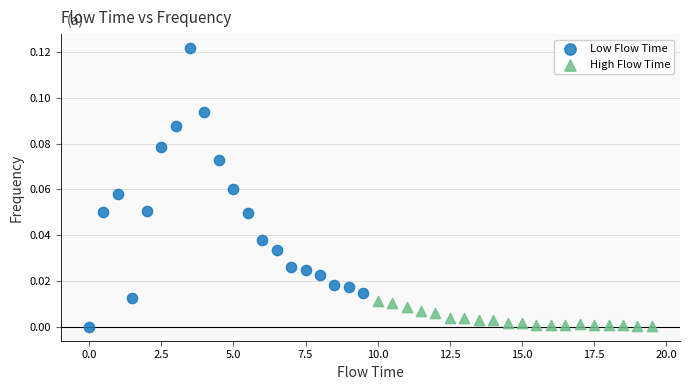

Which series has the widest spread of Y values?

Low Flow Time